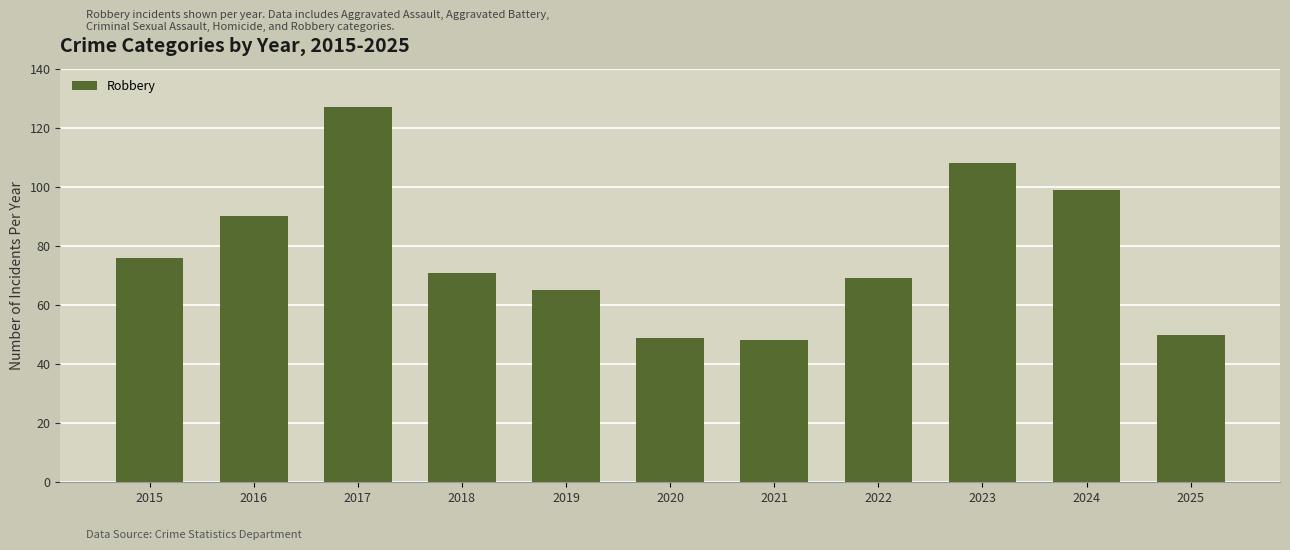

The value at 2016 is 90. True or false?

True